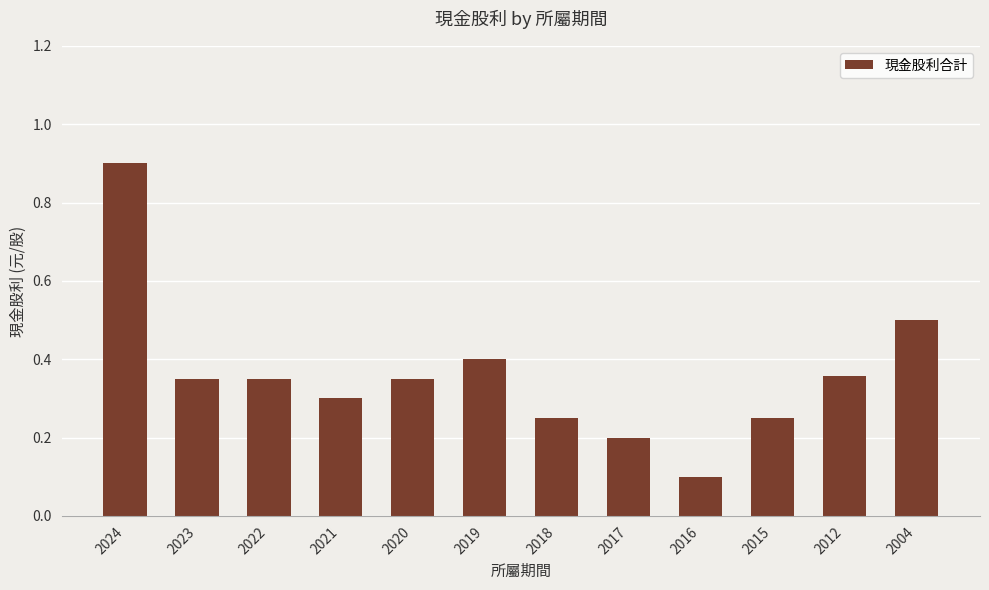

What is the difference between the values at 2019 and 2004?

0.1